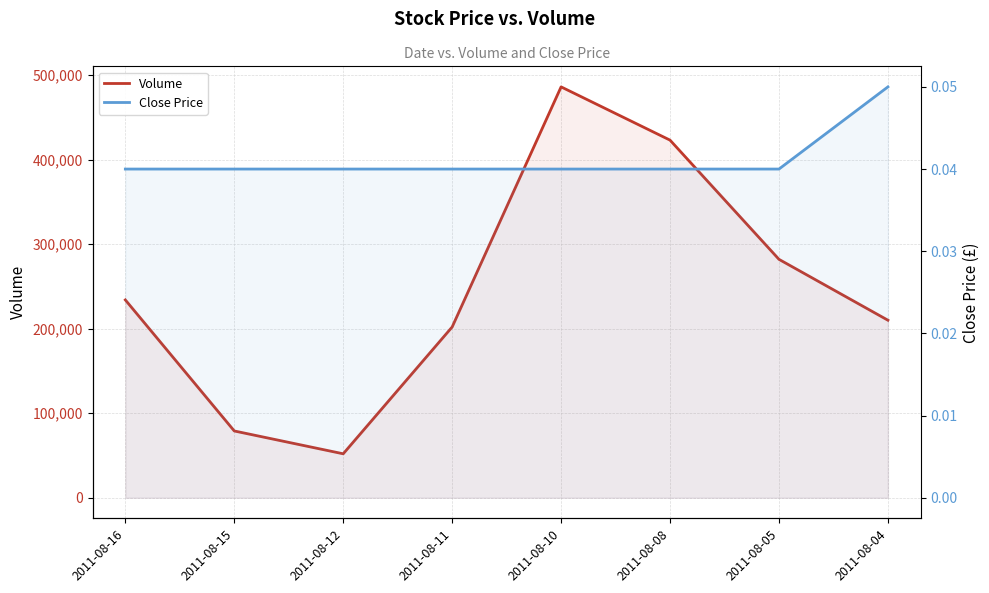

True or false: Volume has more than 2 points higher than both neighbors.

False